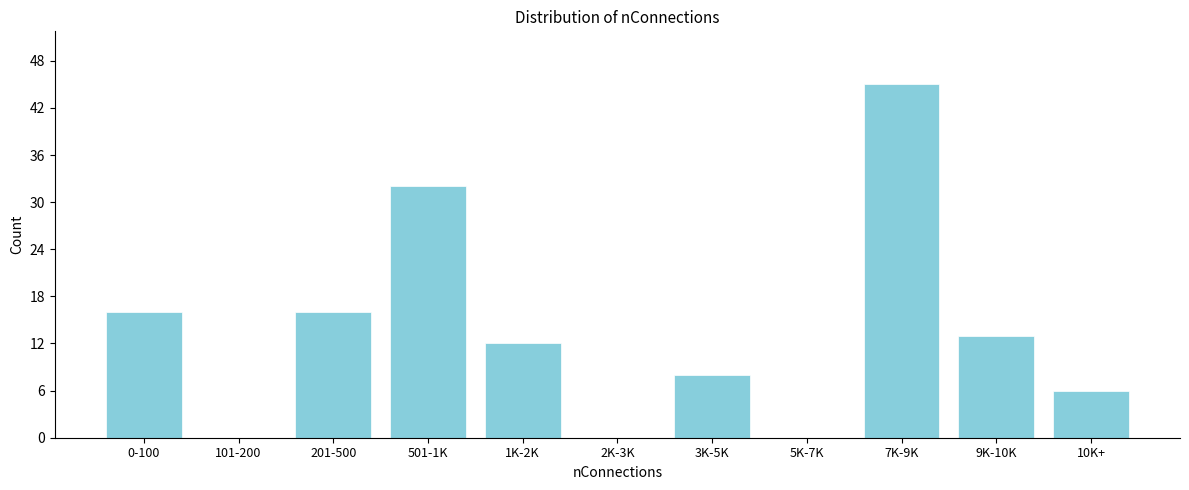

Reading left to right, list all the values displayed in this chart.

0-100=16	101-200=0	201-500=16	501-1K=32	1K-2K=12	2K-3K=0	3K-5K=8	5K-7K=0	7K-9K=45	9K-10K=13	10K+=6